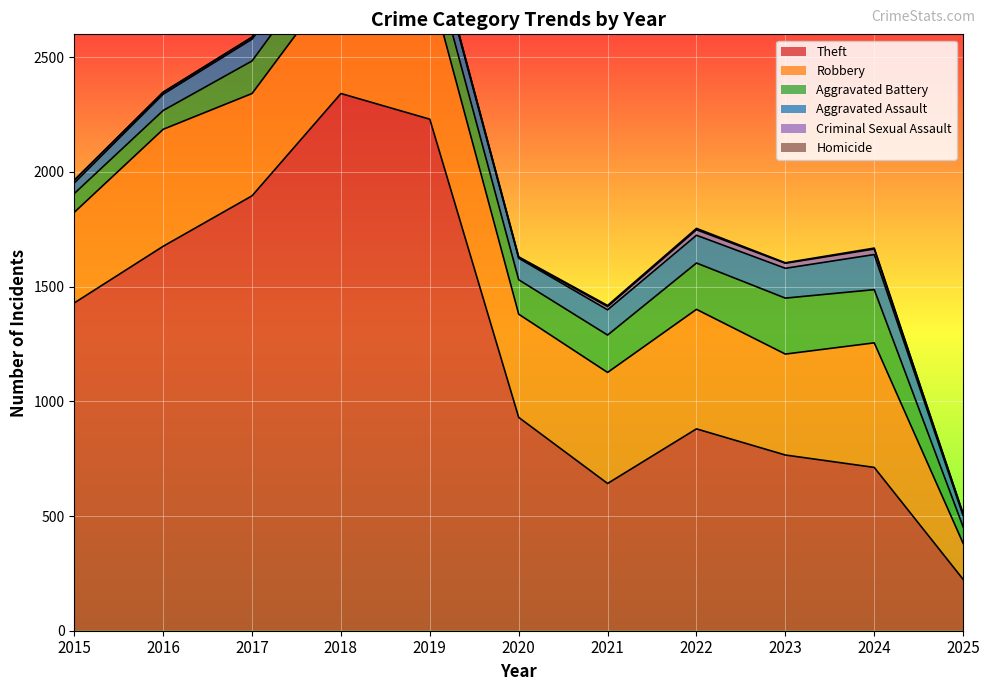

At which category does Aggravated Assault reach its first local valley?

2018